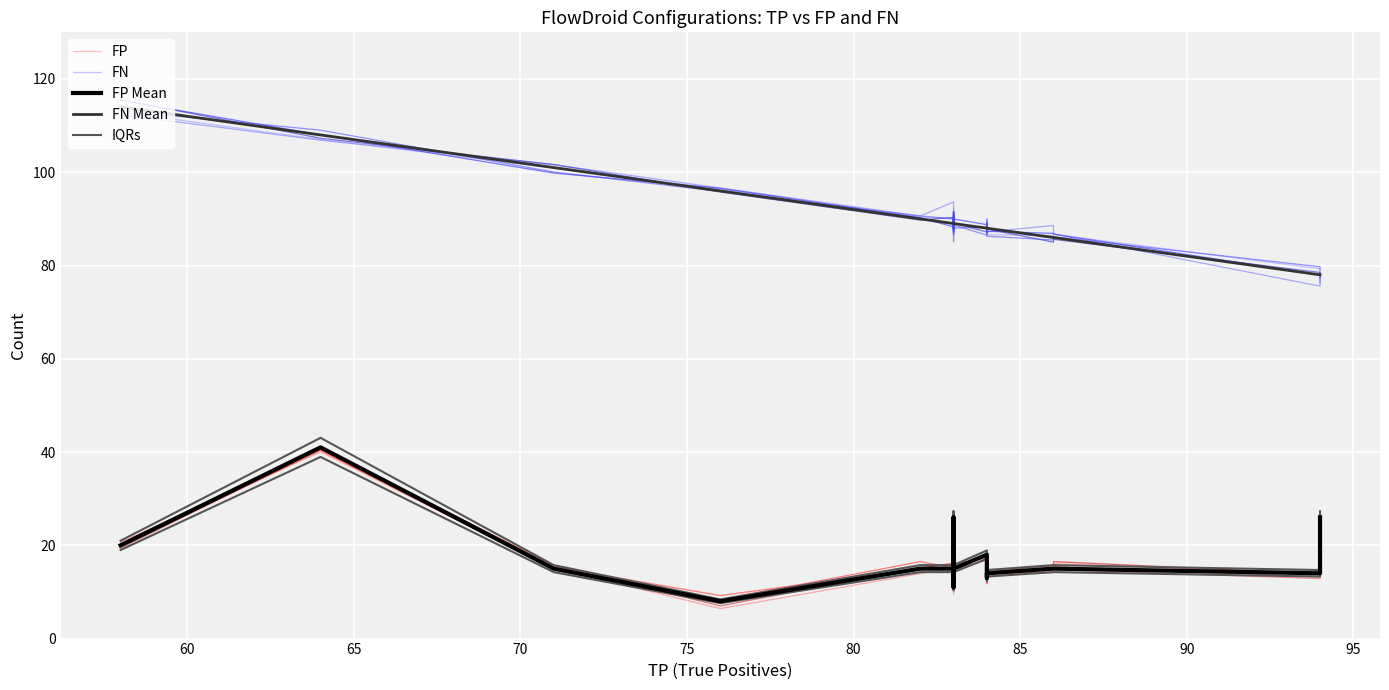

The value of FN Mean at 12 is 17.9. True or false?

False